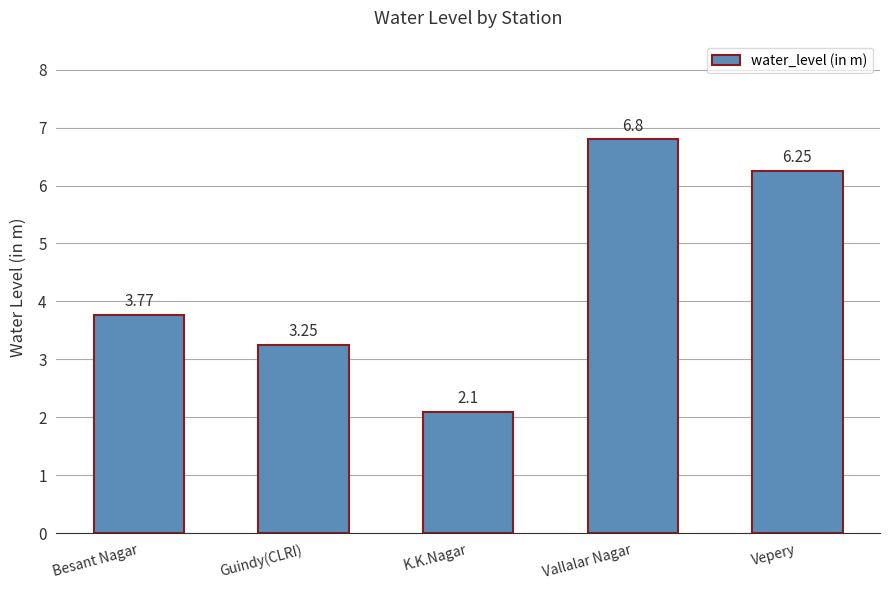

What is the difference between the second highest and second lowest values?

3.0